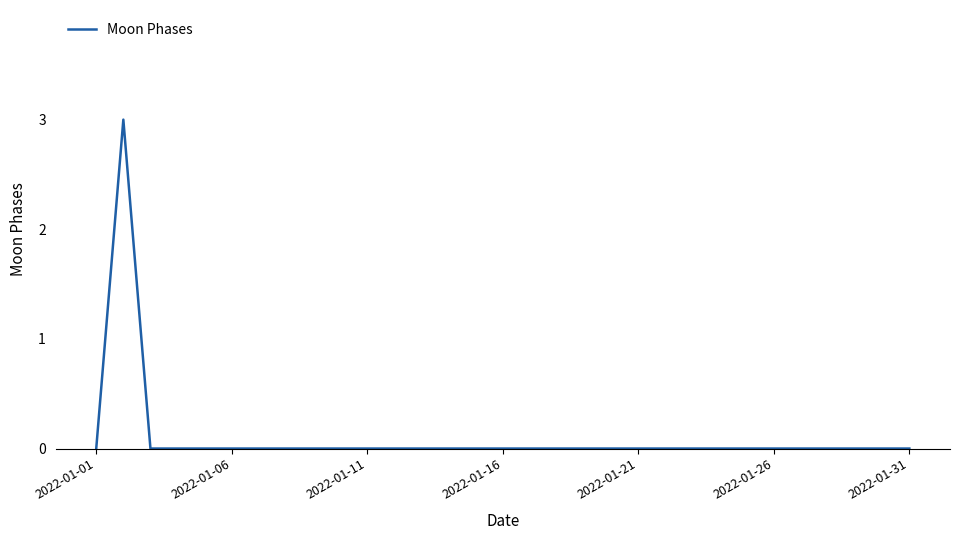

Does the chart have visible grid lines?

No